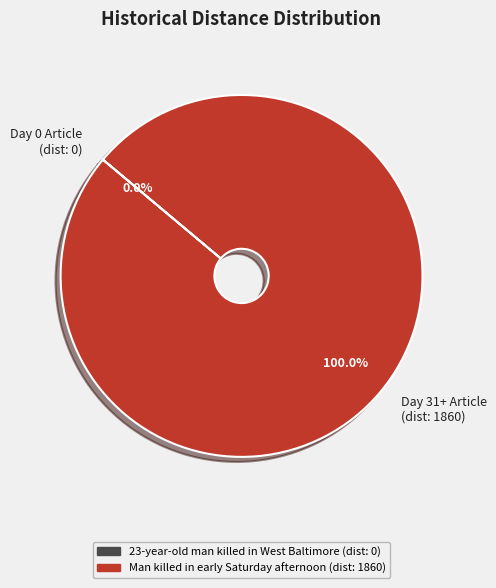

Which slice represents more than half of the pie?

Man killed in early Saturday afternoon